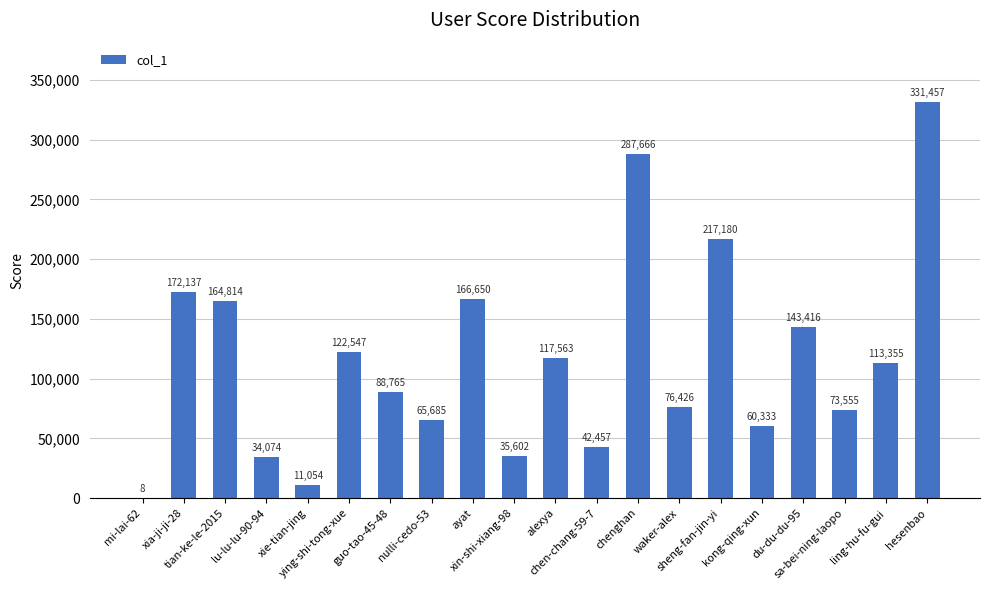

Reading left to right, what are all the values shown in this chart?

8	172137	164814	34074	11054	122547	88765	65685	166650	35602	117563	42457	287666	76426	217180	60333	143416	73555	113355	331457